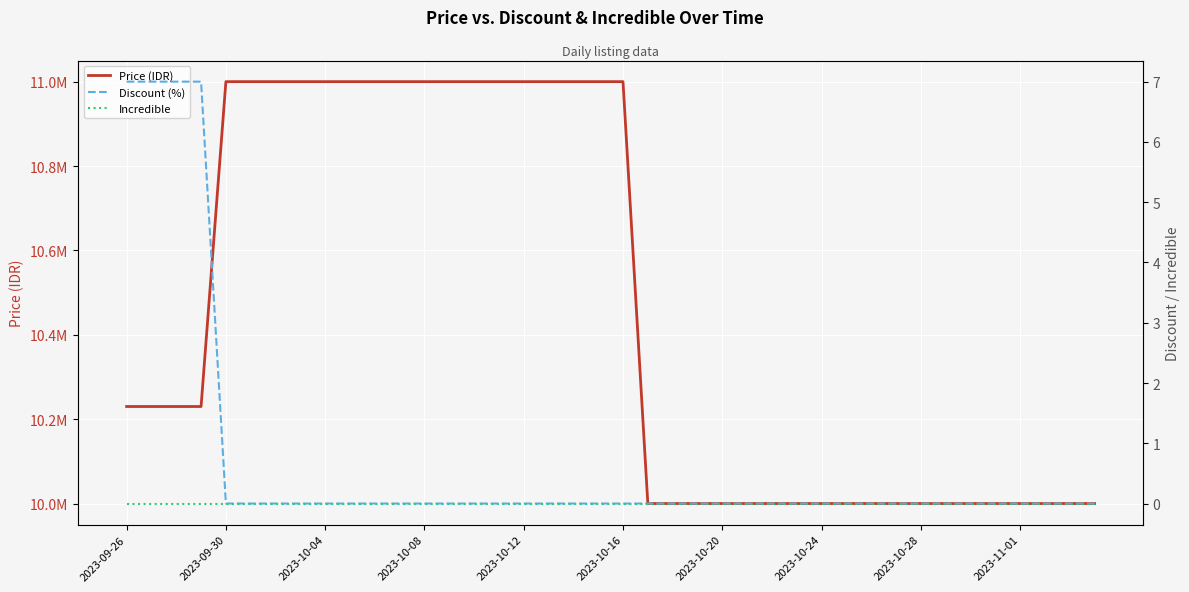

How many Discount (%) values are between 0 and 1?

36